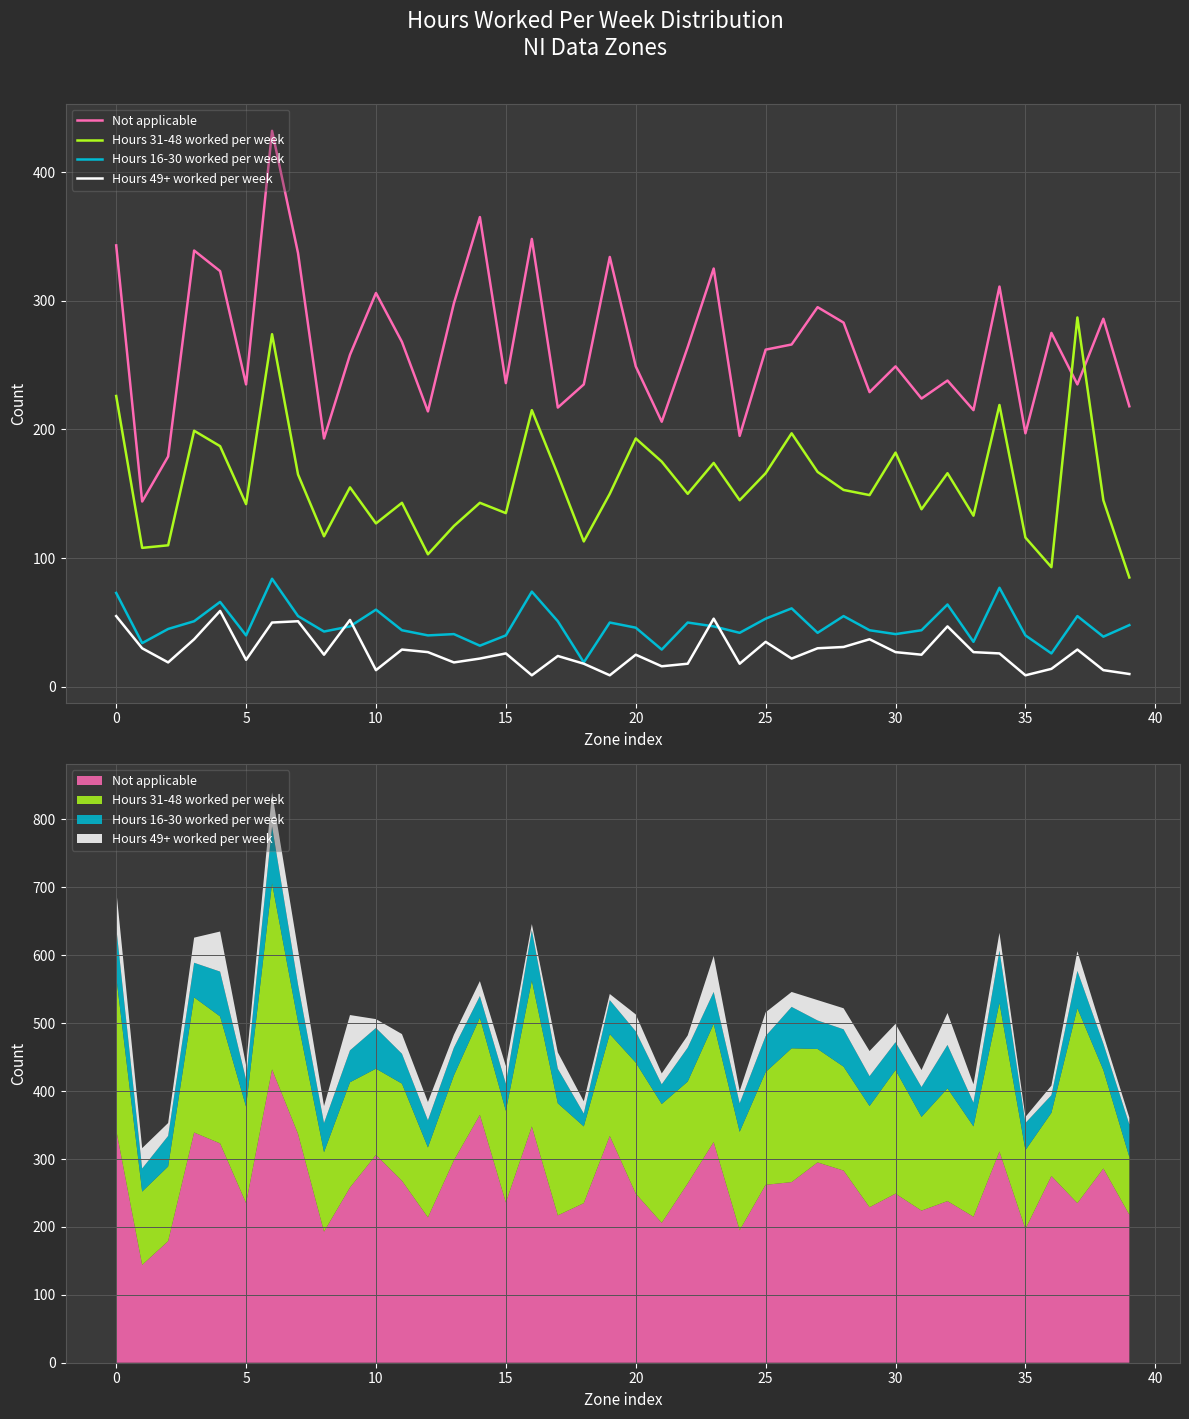

Is the value of Hours 31-48 worked per week at 26 greater than the value of Hours 49+ worked per week at 40?

Yes